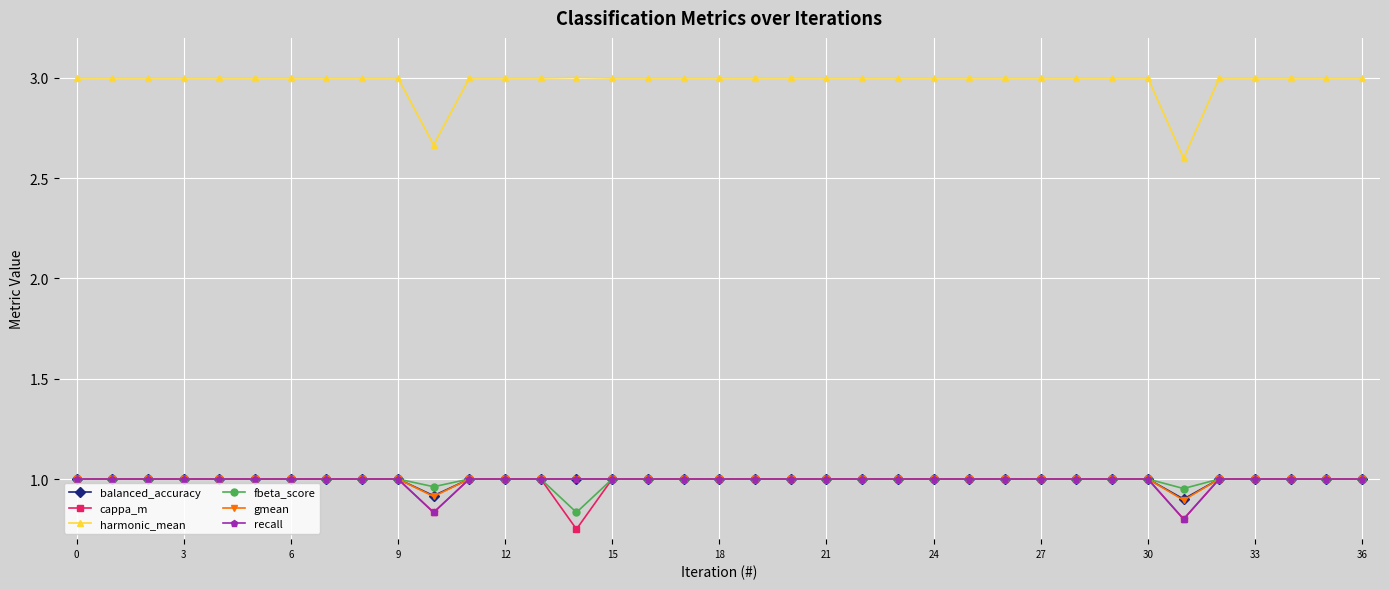

Which series has the widest spread of values?

harmonic_mean